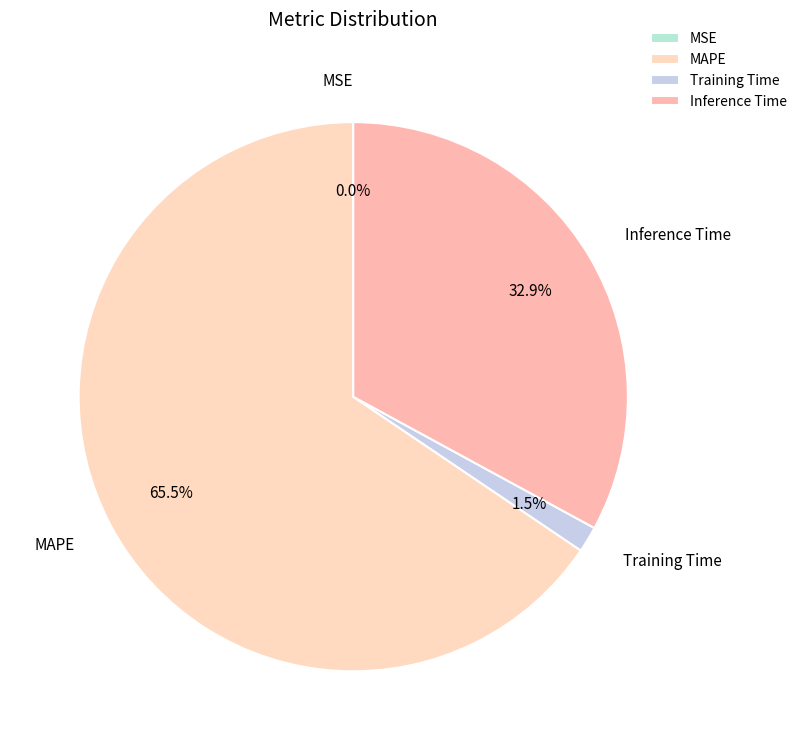

What is the largest slice in the pie chart?

MAPE